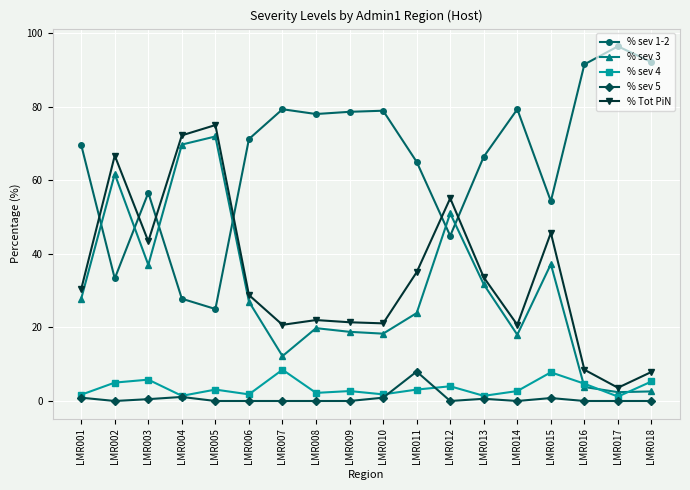

How many data points does each series have?

18